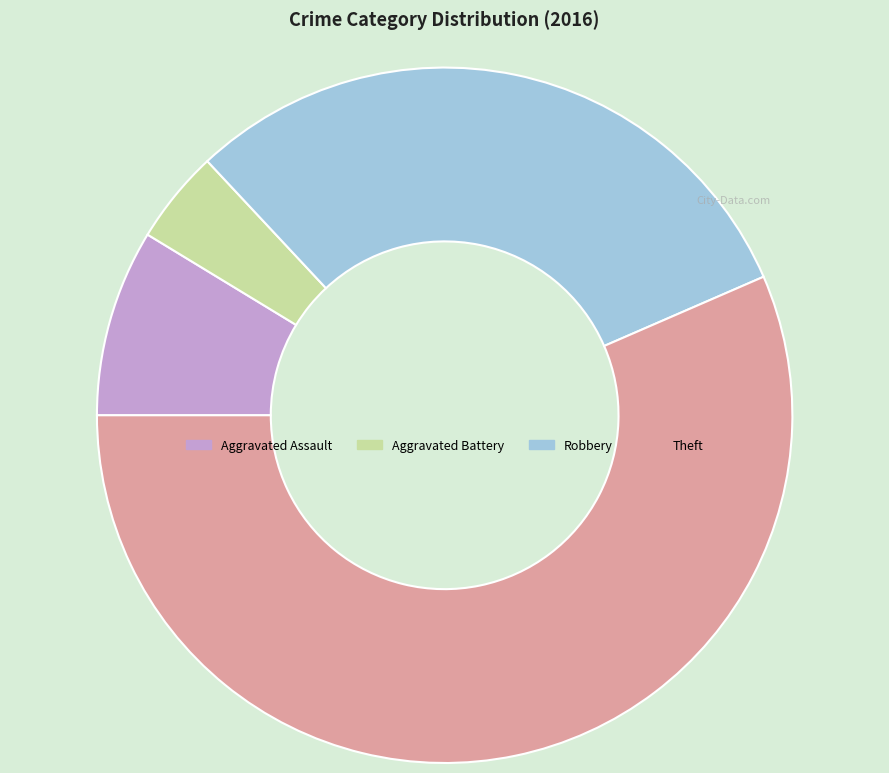

Which slice is the largest?

Theft